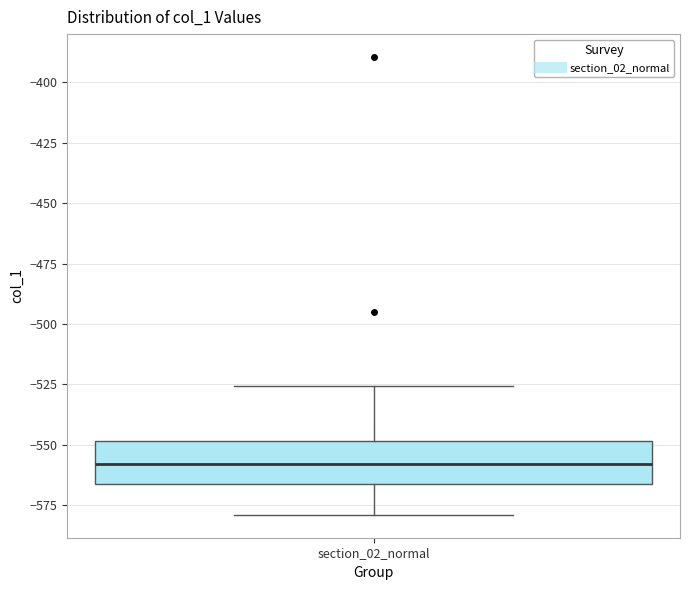

Where is the lower edge of the box for section_02_normal on the y-axis? The values are not printed on the chart, so give them approximately, as read against the axis.

-565